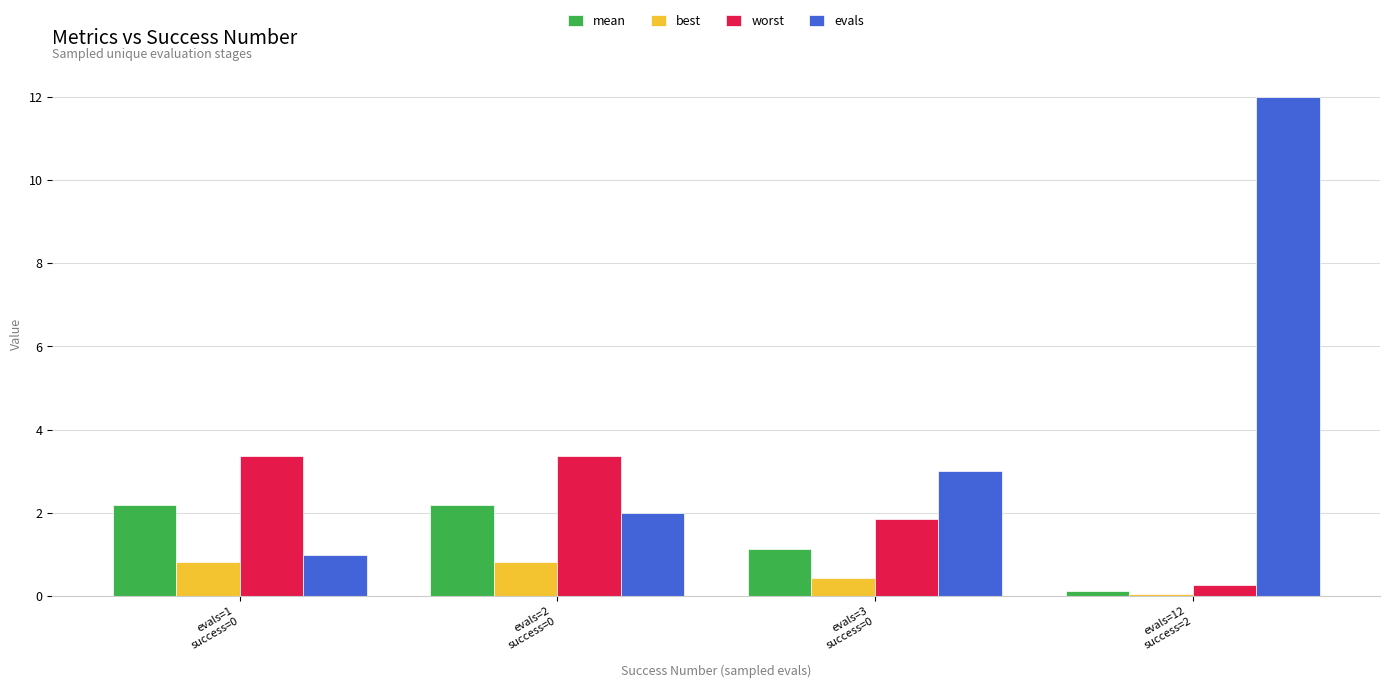

Which category has the lowest value in the worst series?

evals=12
success=2